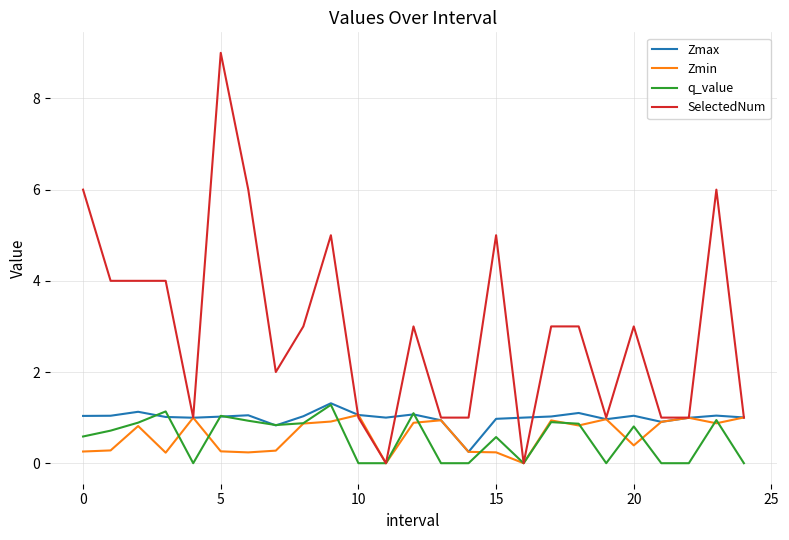

Which series has the largest total across all categories?

SelectedNum